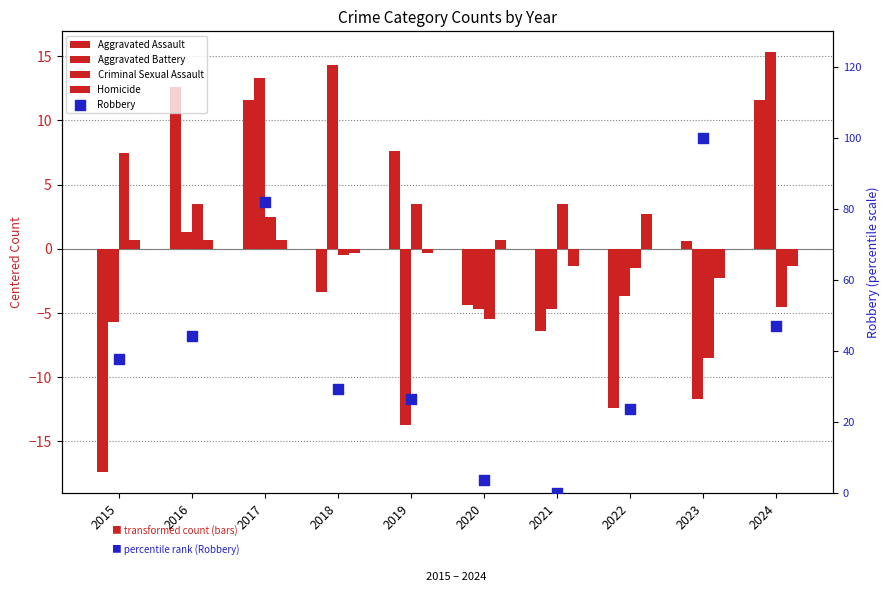

What is the total value across all series at 2015?

22.8